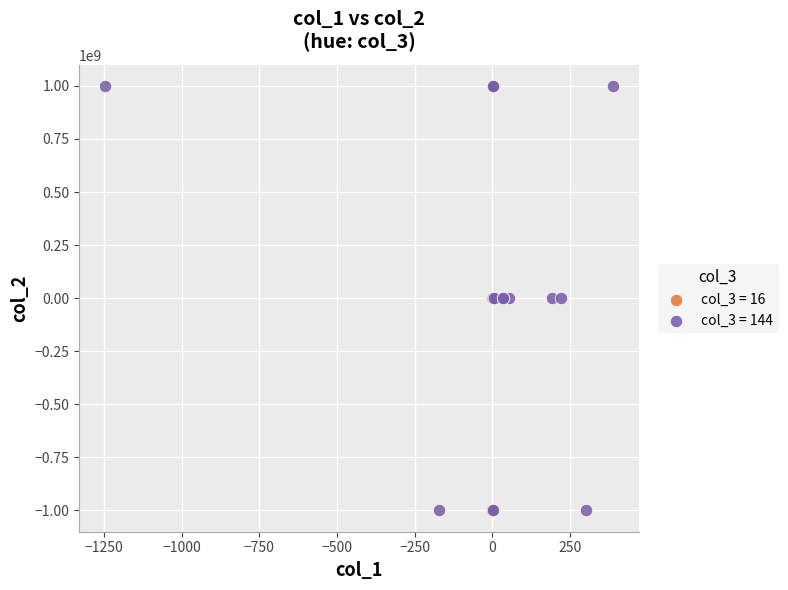

What are all the series names shown in the legend?

col_3 = 16, col_3 = 144